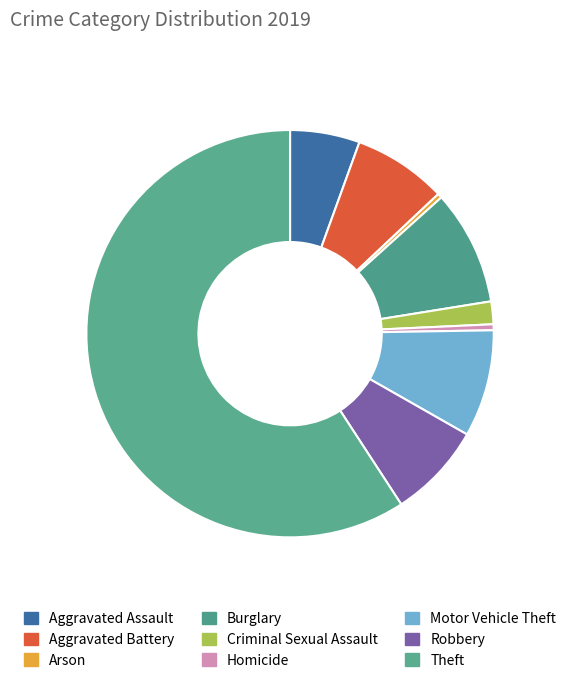

What portion of the pie excludes Arson?

99.6%